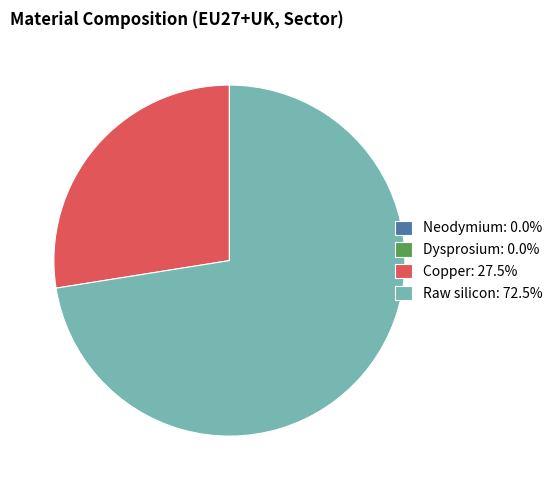

Which slice represents more than half of the pie?

Raw silicon